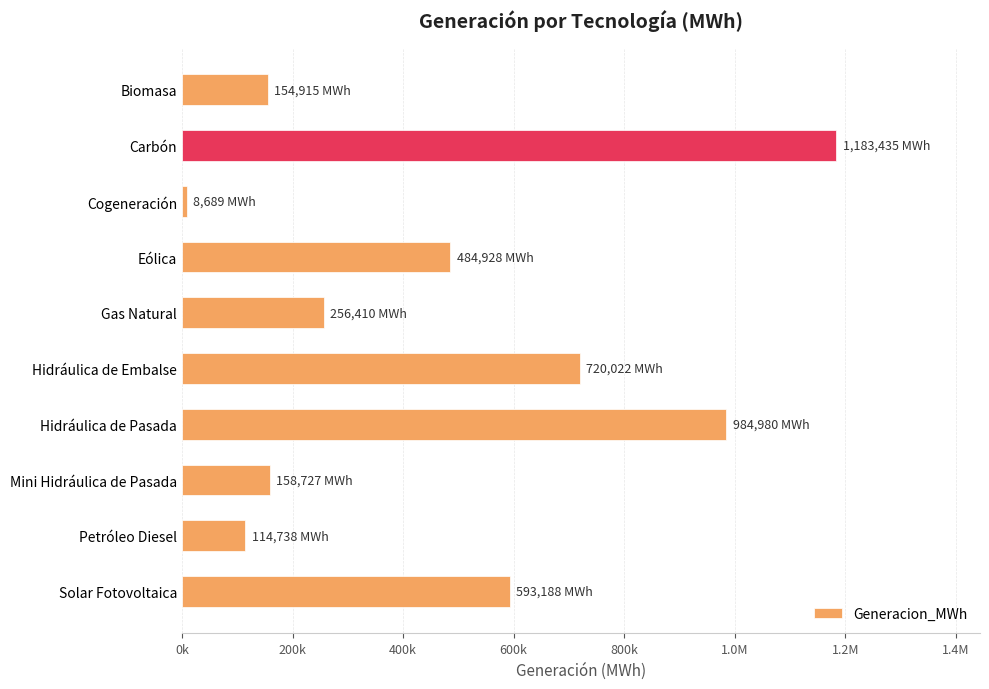

Are the bars horizontal?

Yes